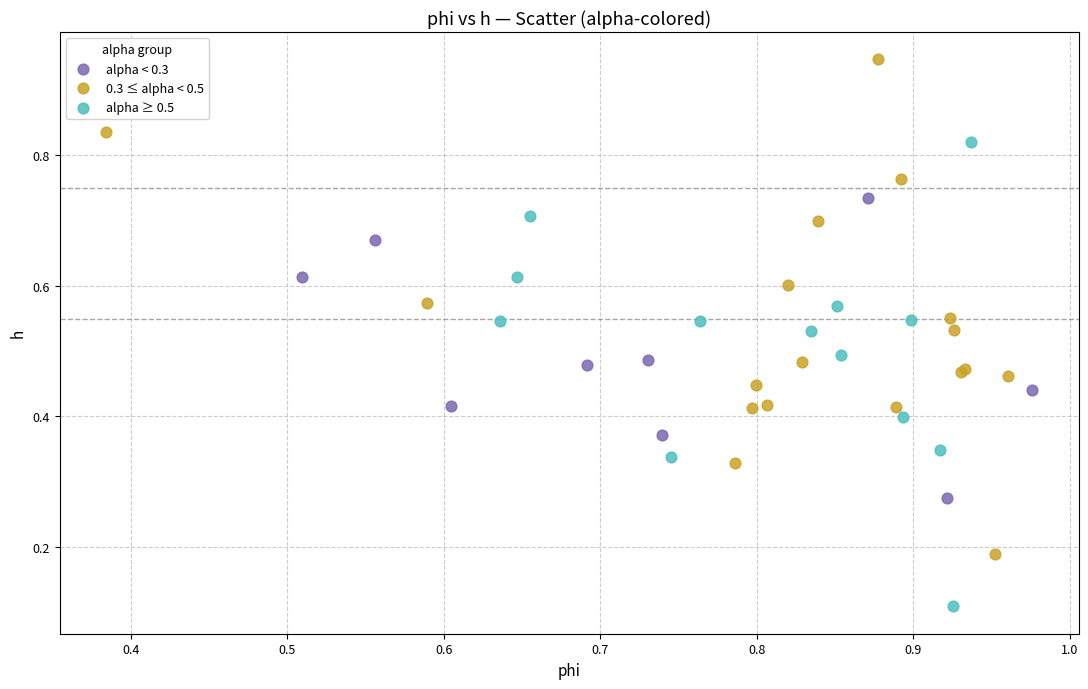

Which series contains the highest Y value?

0.3 ≤ alpha < 0.5